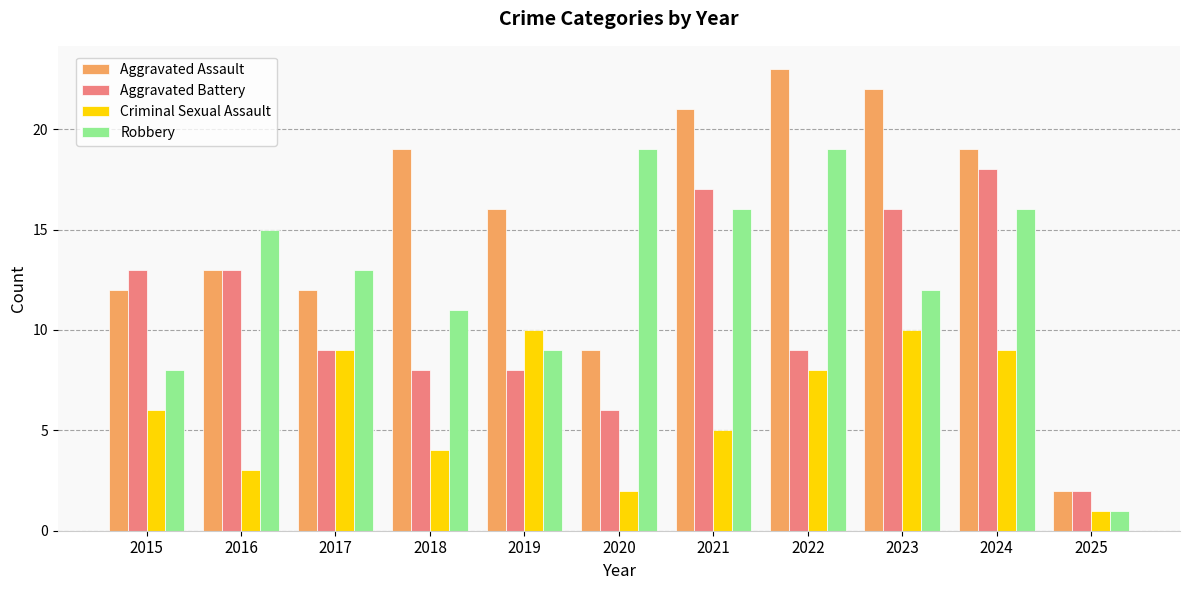

What is the total value across all series at 2025?

6